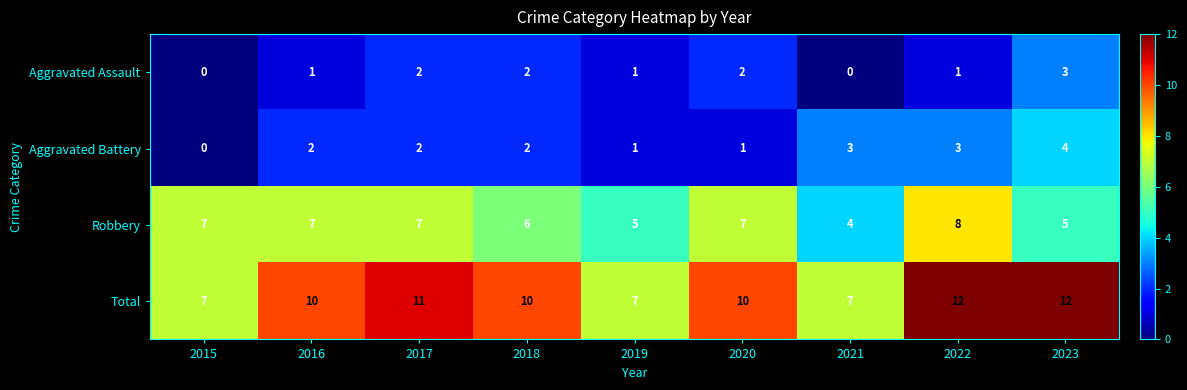

Which series has the largest total across all categories?

Total